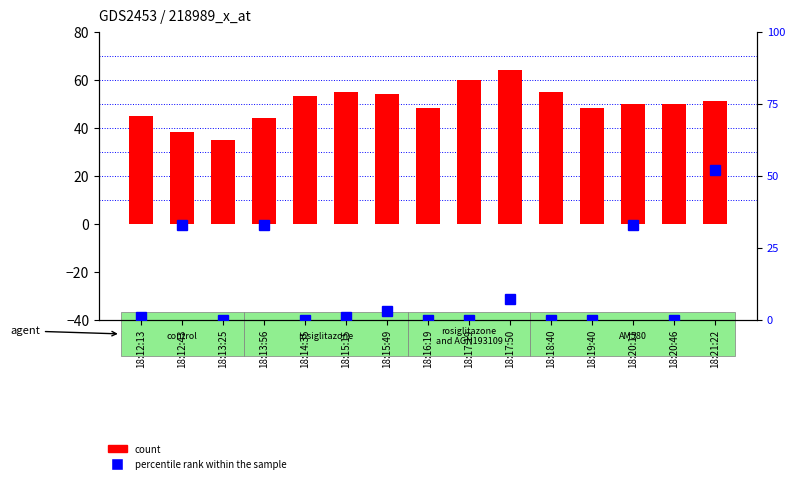

At how many categories does at least one series exceed 41?

13